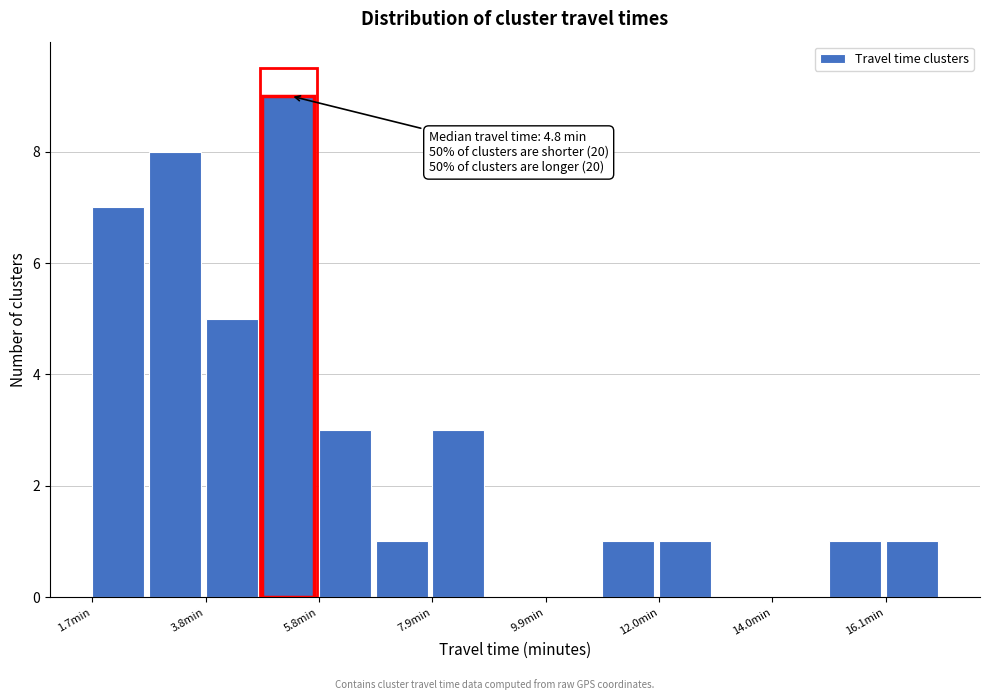

Around what value on the x-axis is the tallest bar? Give the approximate position of its centre, as read against the axis.

5.5